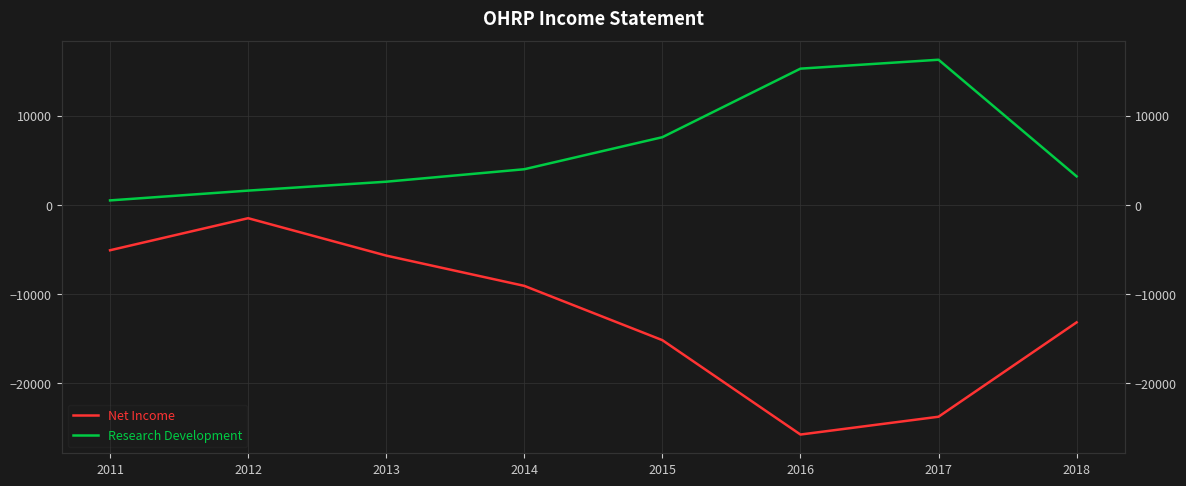

Which series has the largest total across all categories?

Research Development